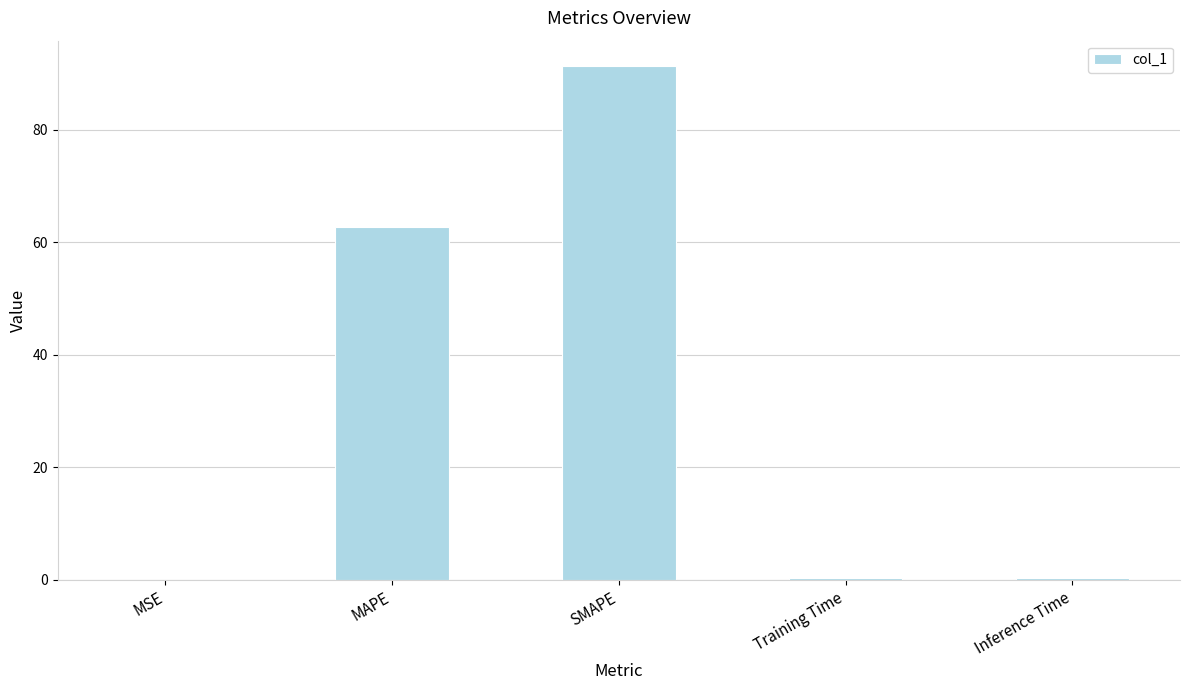

What is the change in value from MAPE to SMAPE?

+28.6